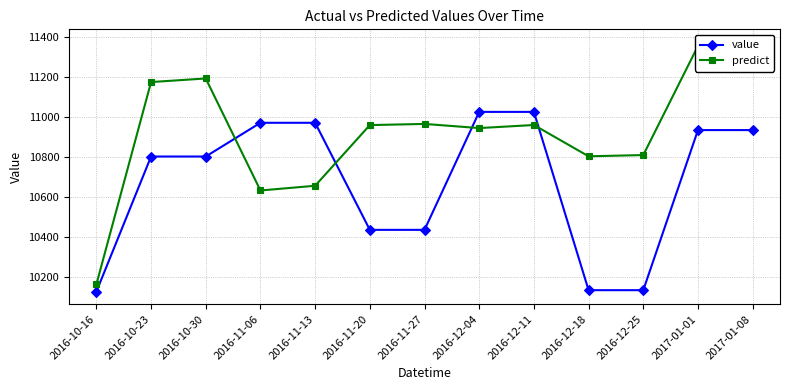

What position from the left is 2016-10-30?

3